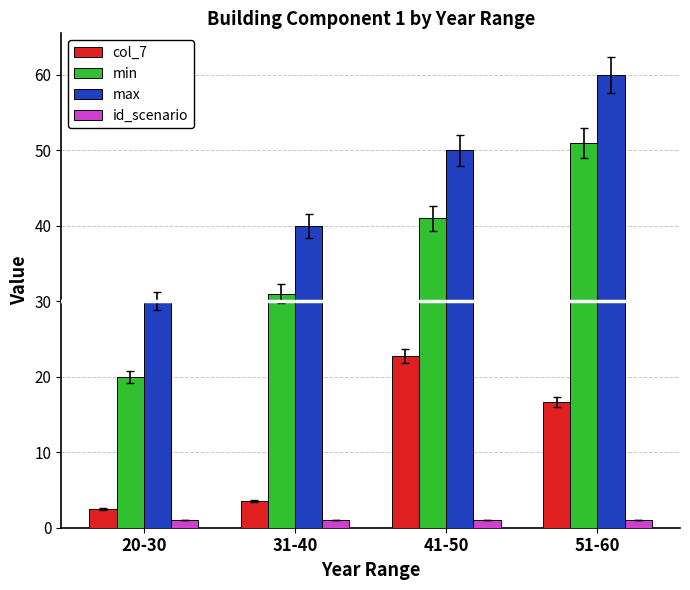

How many data points in max are less than 50?

2